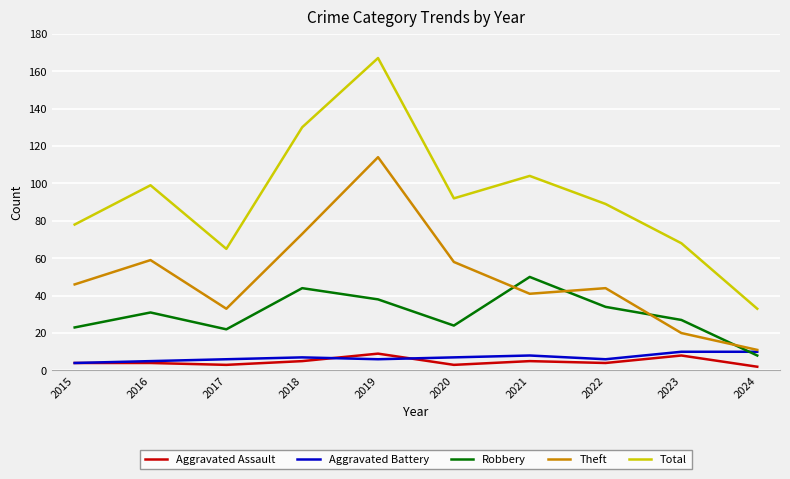

Between 2017 and 2019, which series saw the biggest shift?

Total